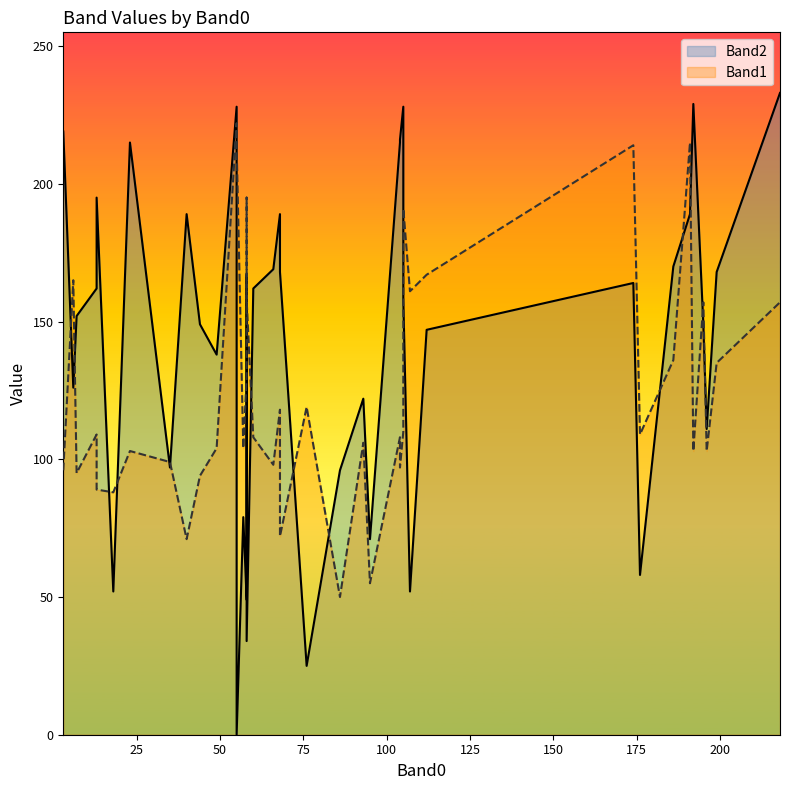

What is the spread (max minus min) of values at 6?

39